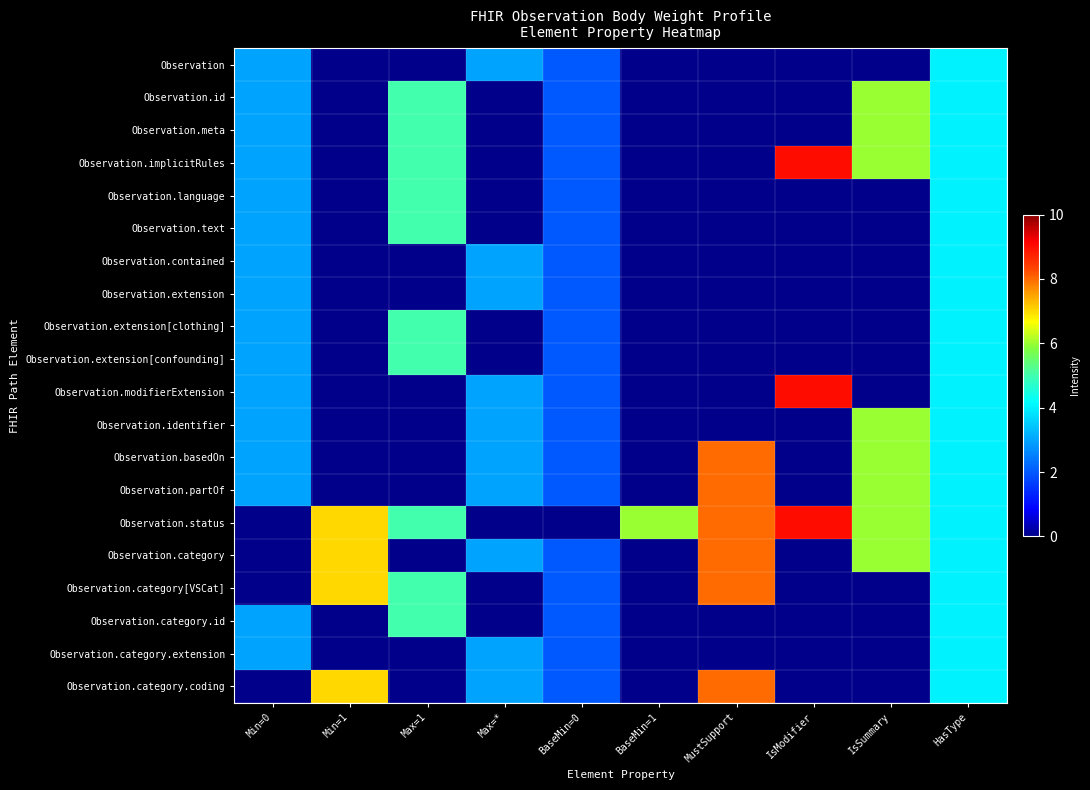

At how many categories does at least one series exceed 0?

10